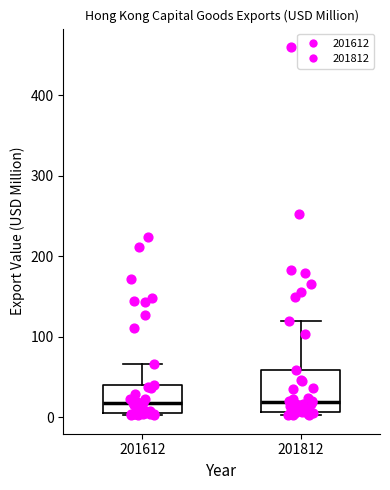

Comparing the boxes themselves (not the whiskers), which one is the tallest?

201812